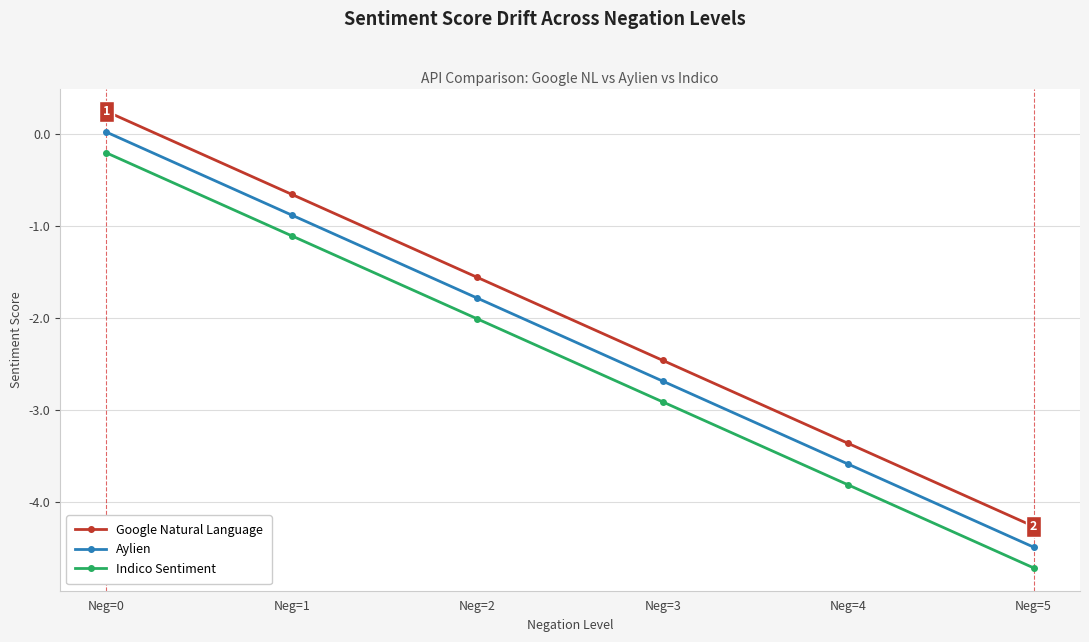

True or false: Google Natural Language and Indico Sentiment intersect in this chart.

False